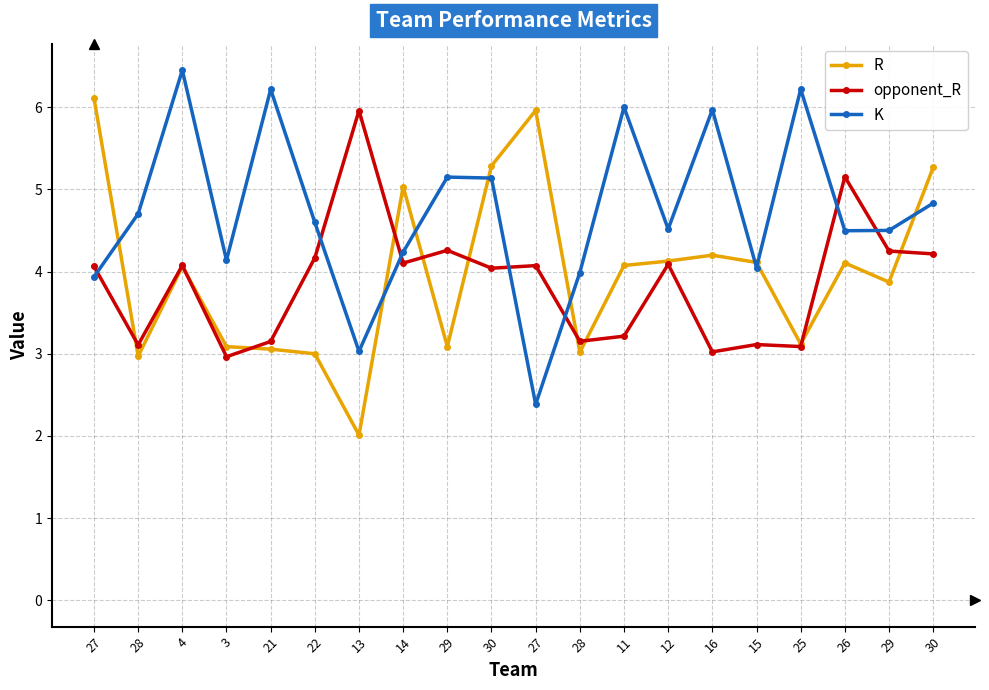

What is the average value of the opponent_R series?

3.9